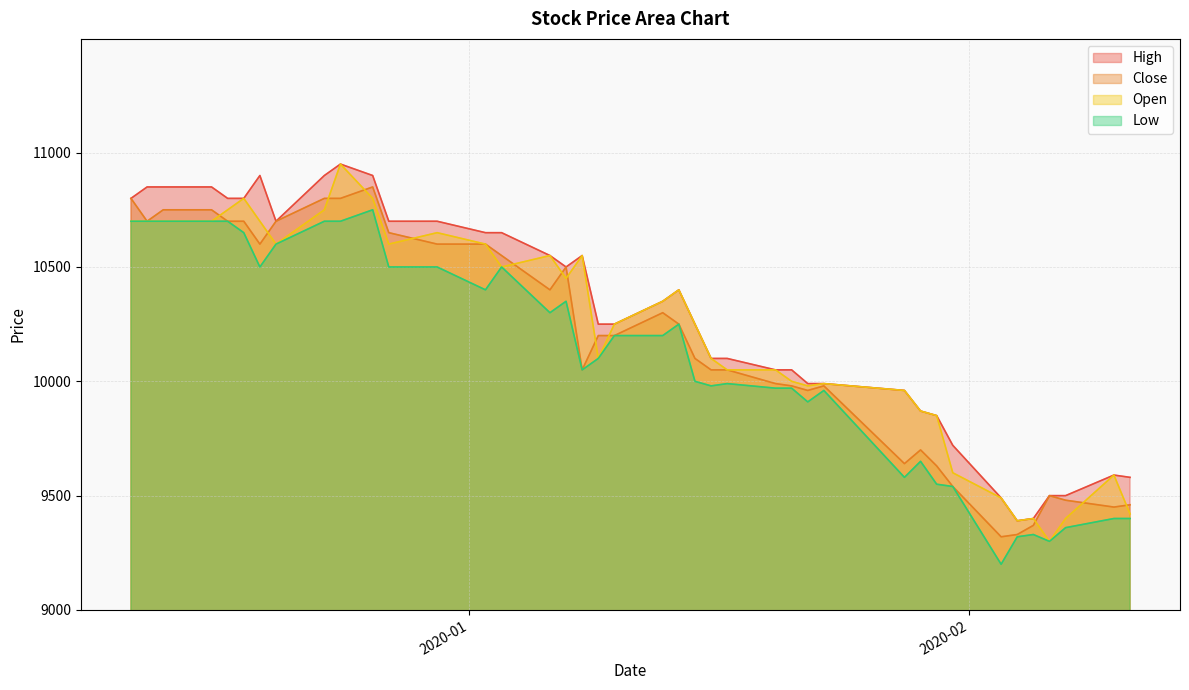

What is the minimum value shown in the chart?

9200